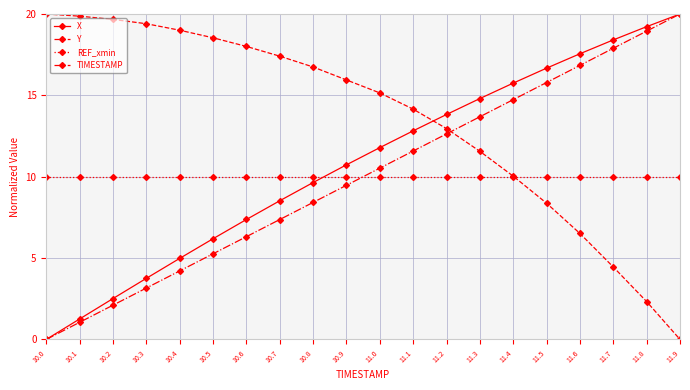

How many lines are shown in the chart?

4